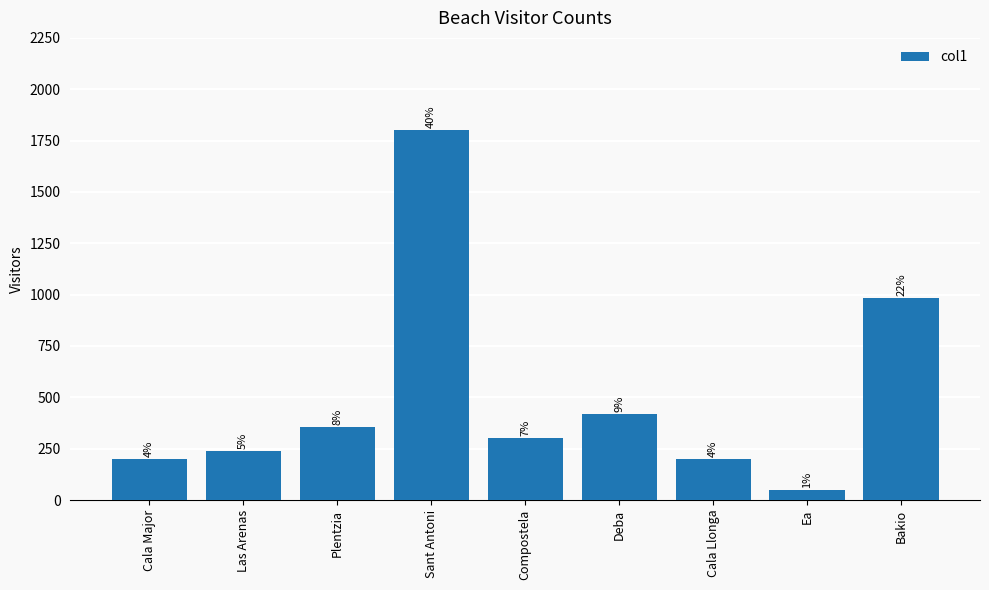

Reading right to left, transcribe all the data shown in this chart.

982	50	200	420	300	1800	356	240	200